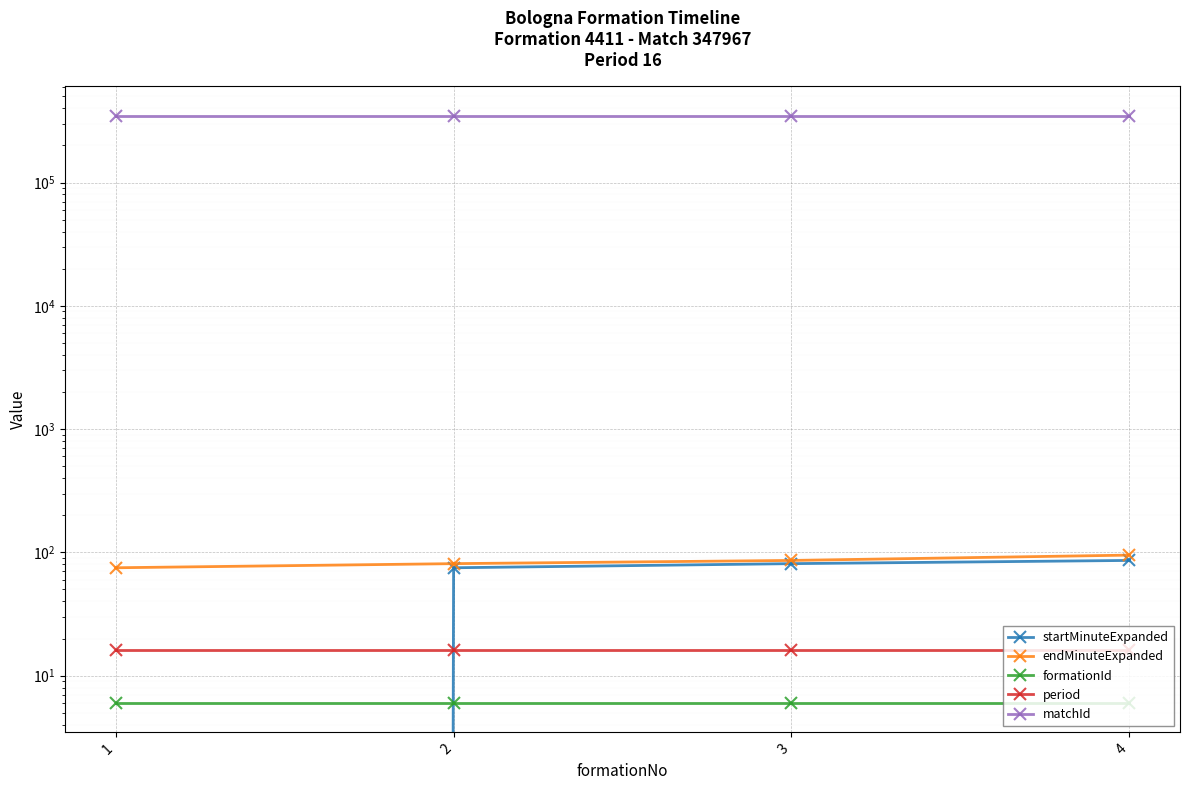

What are all the series names shown in the legend?

startMinuteExpanded, endMinuteExpanded, formationId, period, matchId